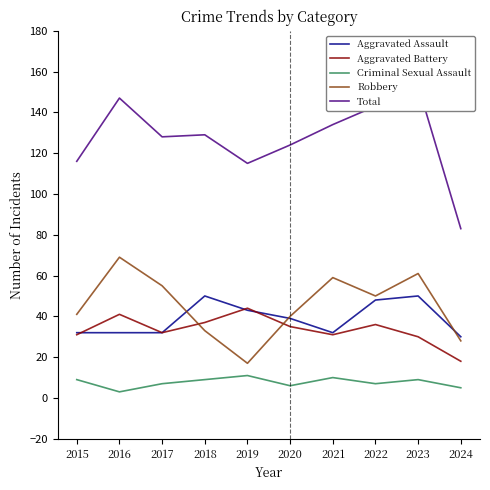

After their last crossing, which series has the higher values: Robbery or Aggravated Battery?

Robbery